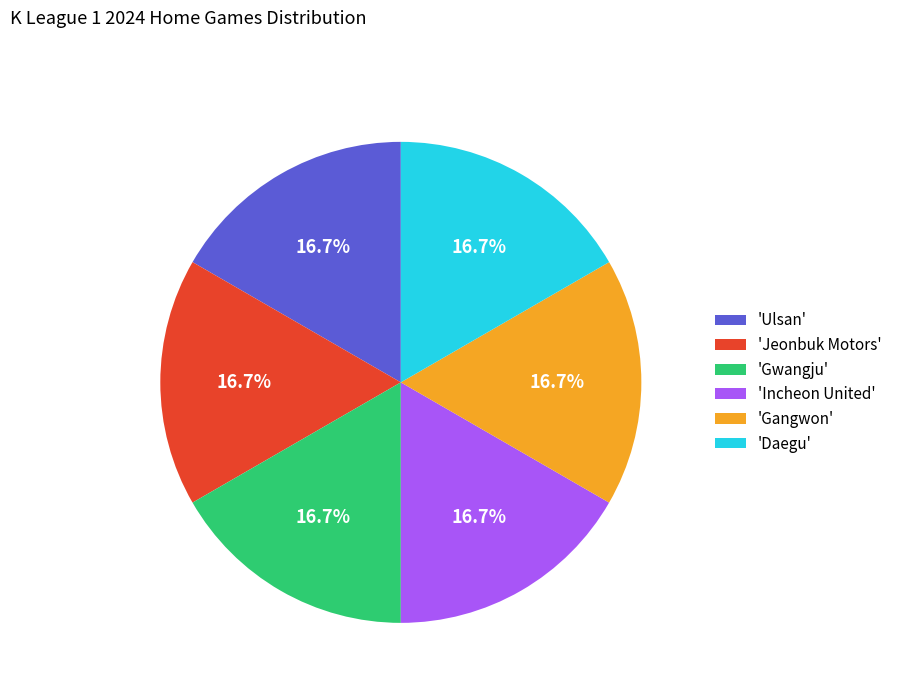

Does 'Jeonbuk Motors' account for over 50% of the chart?

No